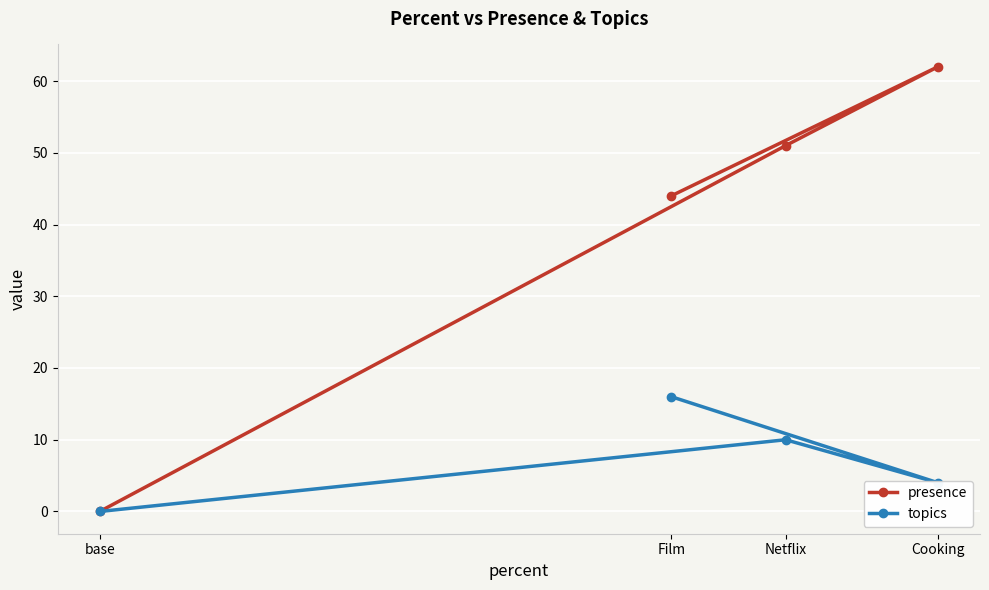

What is the difference between the presence values at Film and Cooking?

18